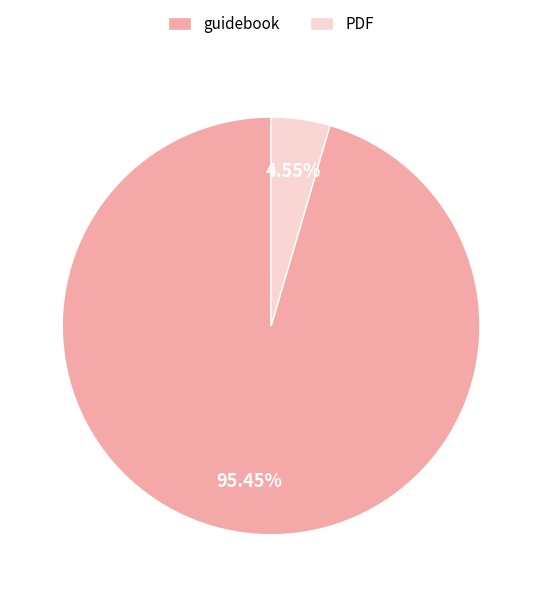

Combined, do guidebook and PDF account for over 50%?

Yes